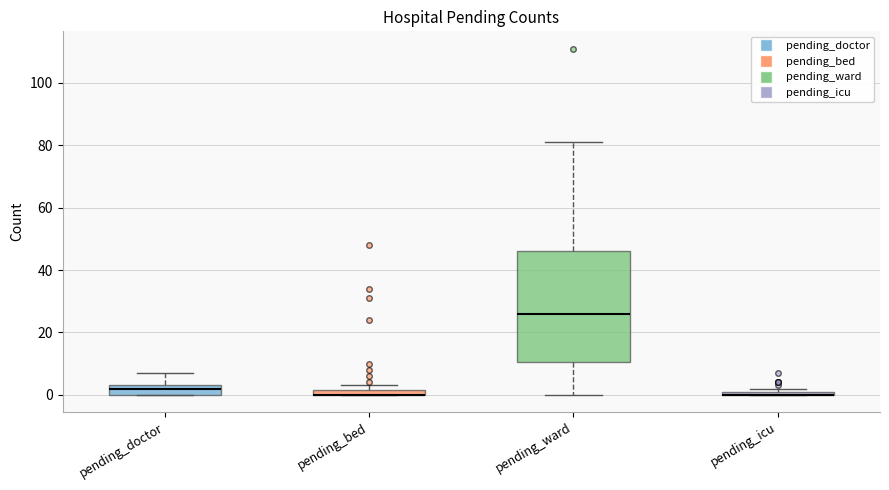

Comparing the boxes themselves (not the whiskers), which one is the tallest?

pending_ward